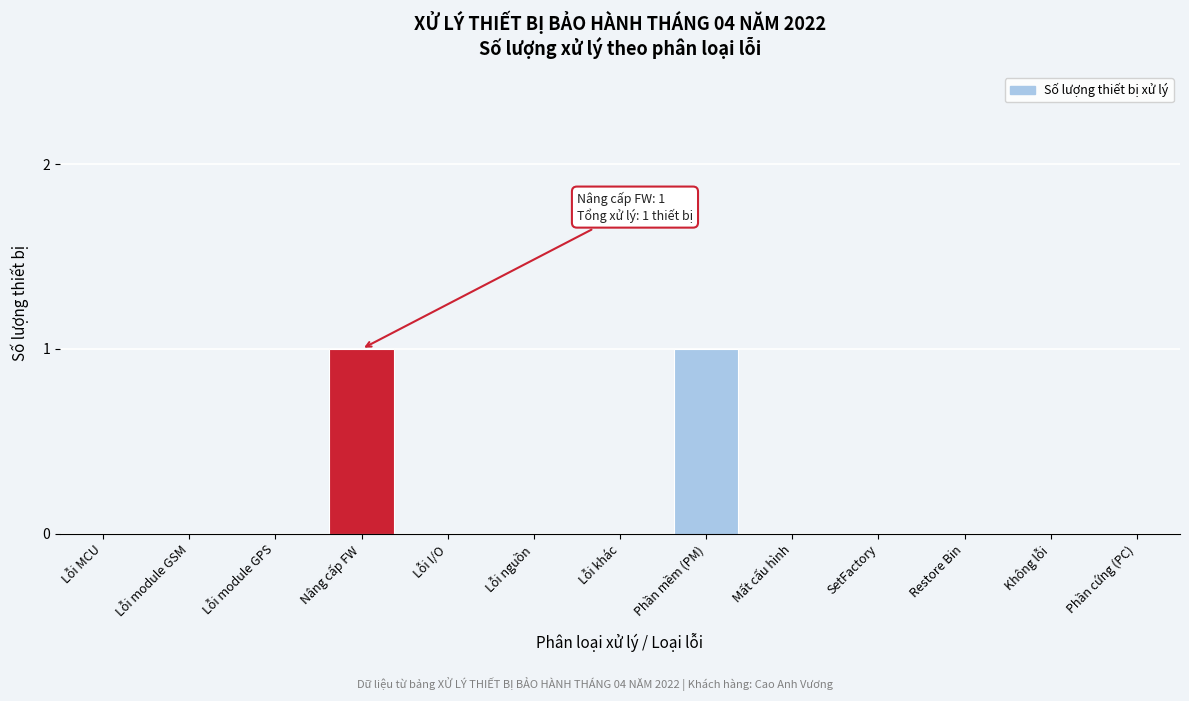

Reading left to right, what are all the values shown in this chart?

Lỗi MCU=0	Lỗi module GSM=0	Lỗi module GPS=0	Nâng cấp FW=1	Lỗi I/O=0	Lỗi nguồn=0	Lỗi khác=0	Phần mềm (PM)=1	Mất cấu hình=0	SetFactory=0	Restore Bin=0	Không lỗi=0	Phần cứng (PC)=0